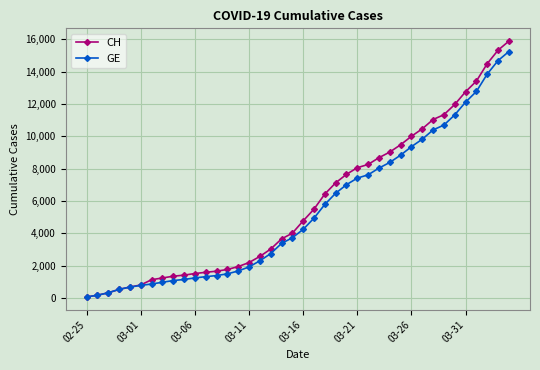

What are all the series names shown in the legend?

CH, GE